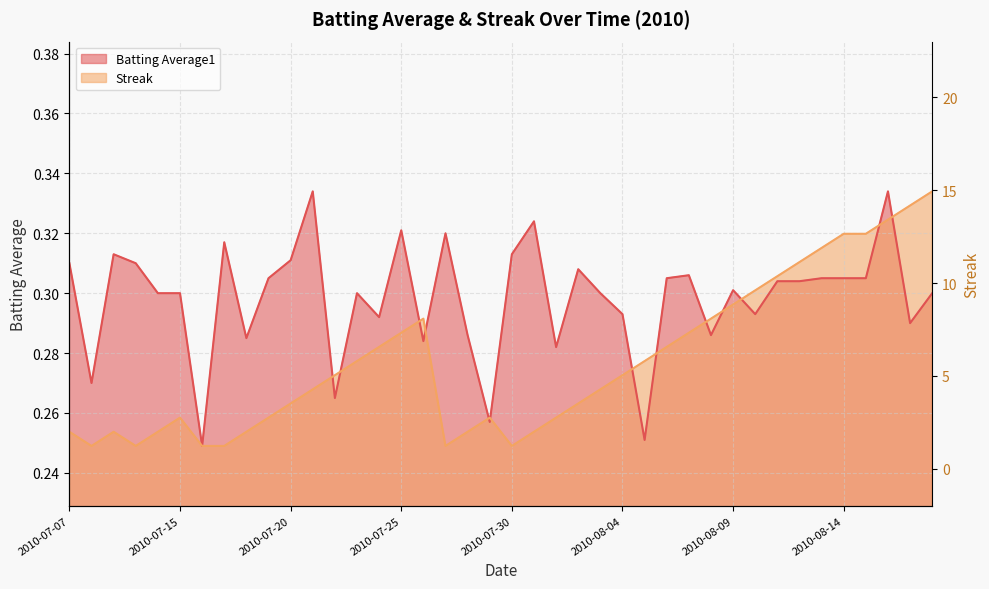

At which label is Batting Average1 closest to 0?

2010-07-16